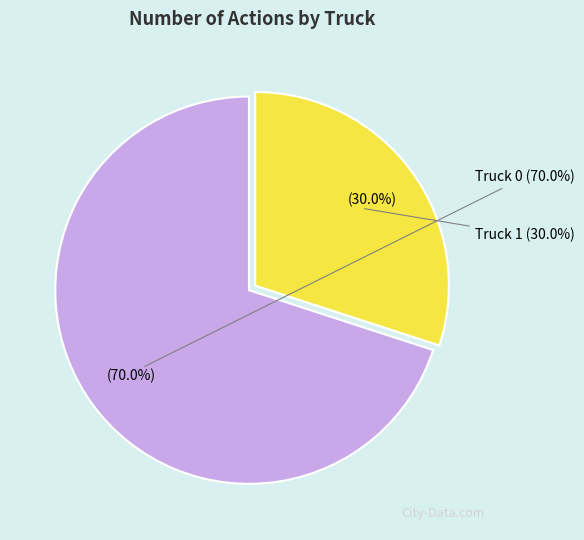

To the nearest percent, what portion does Truck 1 represent?

30%